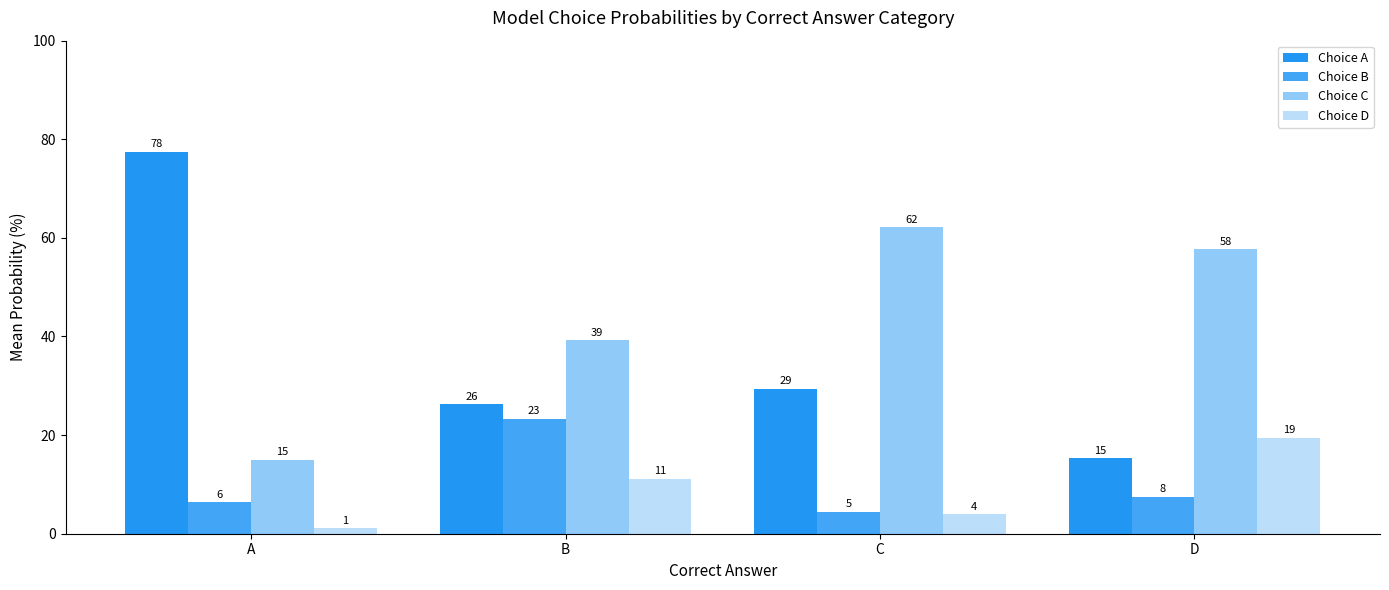

What is the value of the Choice B bar at the 1st from the left?

6.4